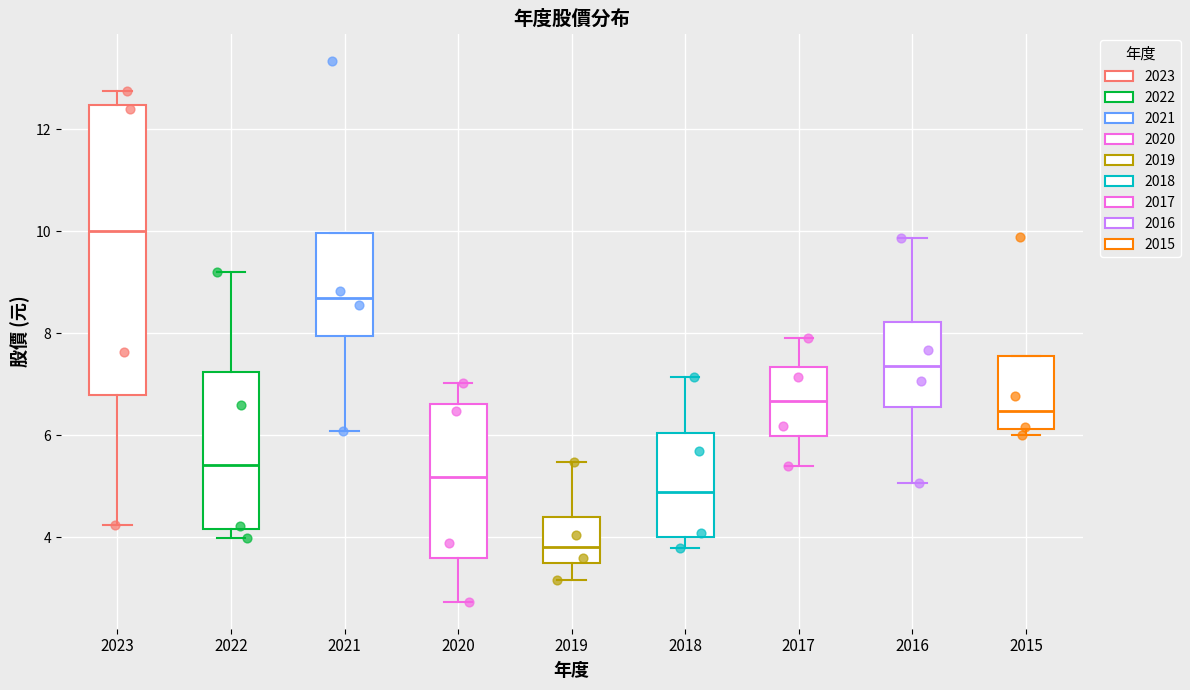

Reading left to right, read every box against the y-axis: the position of its median line, the range the box covers, and the ends of its whiskers. The values are not printed on the chart, so give them approximately, as read against the axis.

2023: median 10.0, box 6.8 to 12.4, whiskers 4.2 to 12.8
2022: median 5.4, box 4.2 to 7.2, whiskers 4.0 to 9.2
2021: median 8.8, box 8.0 to 10.0, whiskers 6.0 to 10.0
2020: median 5.2, box 3.6 to 6.6, whiskers 2.8 to 7.0
2019: median 3.8, box 3.4 to 4.4, whiskers 3.2 to 5.4
2018: median 4.8, box 4.0 to 6.0, whiskers 3.8 to 7.2
2017: median 6.6, box 6.0 to 7.4, whiskers 5.4 to 8.0
2016: median 7.4, box 6.6 to 8.2, whiskers 5.0 to 9.8
2015: median 6.4, box 6.2 to 7.6, whiskers 6.0 to 7.6